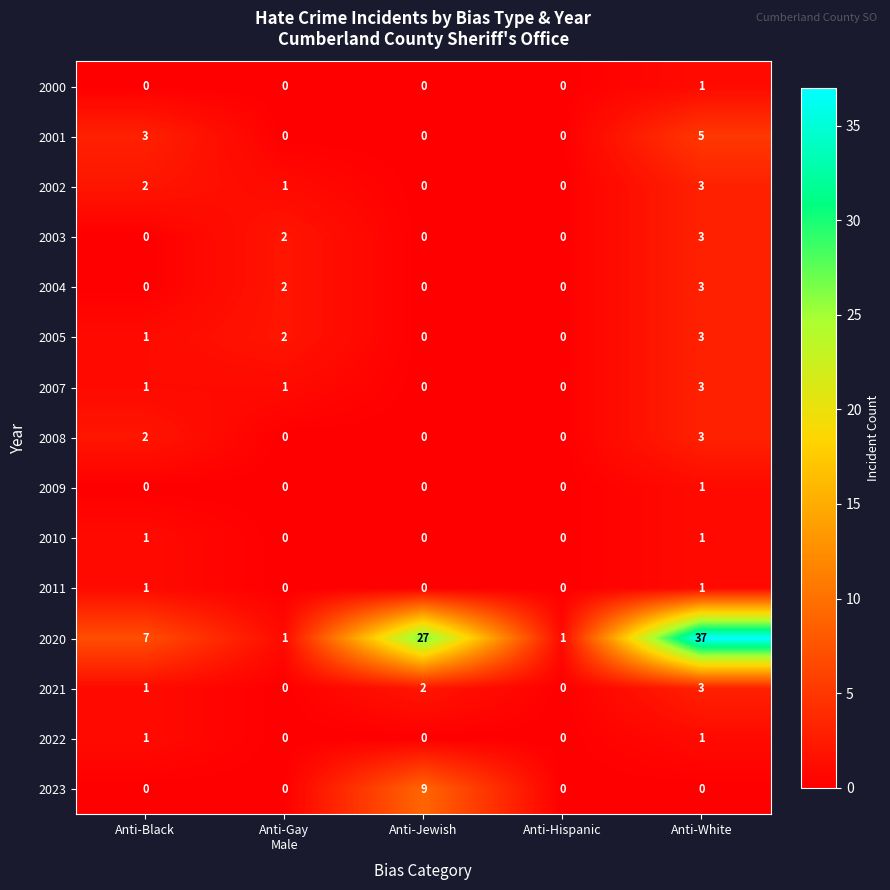

What is the maximum value for 2021?

3